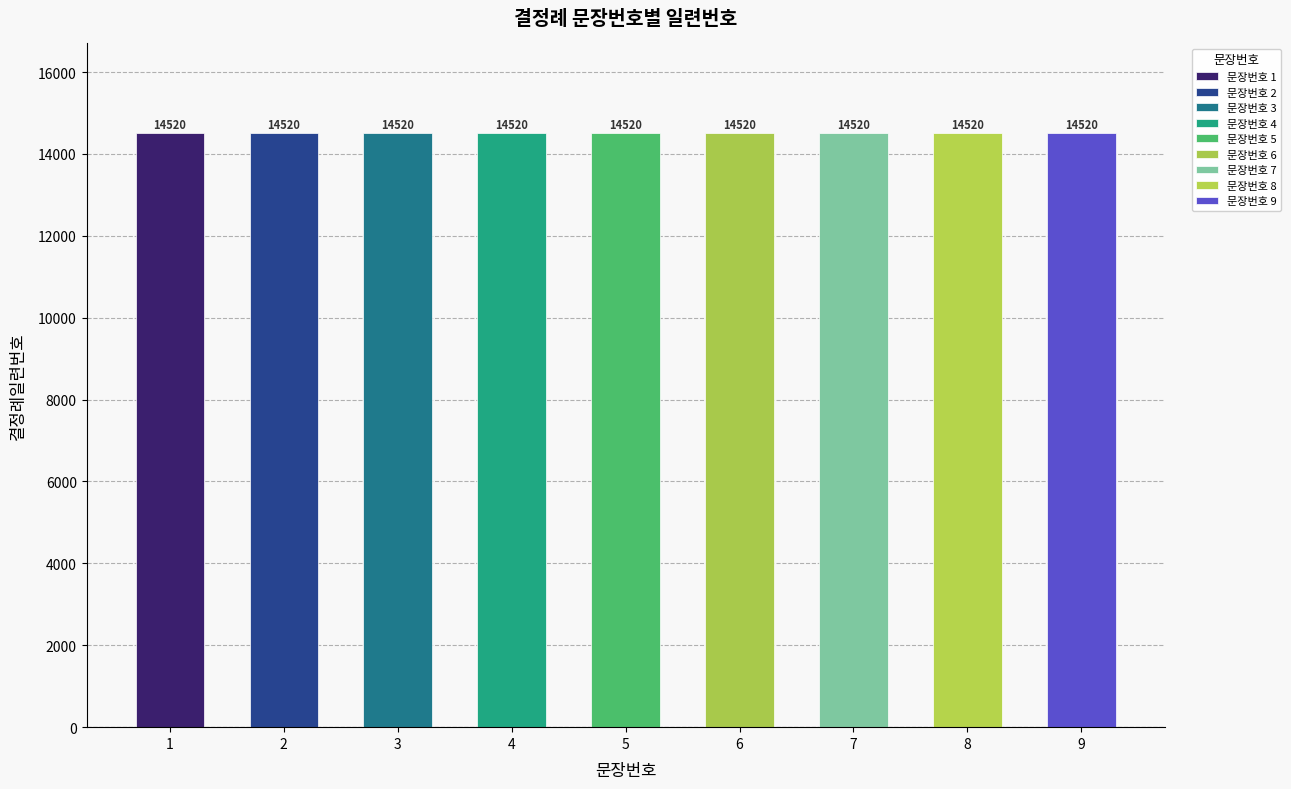

Does the chart contain stacked bars?

No